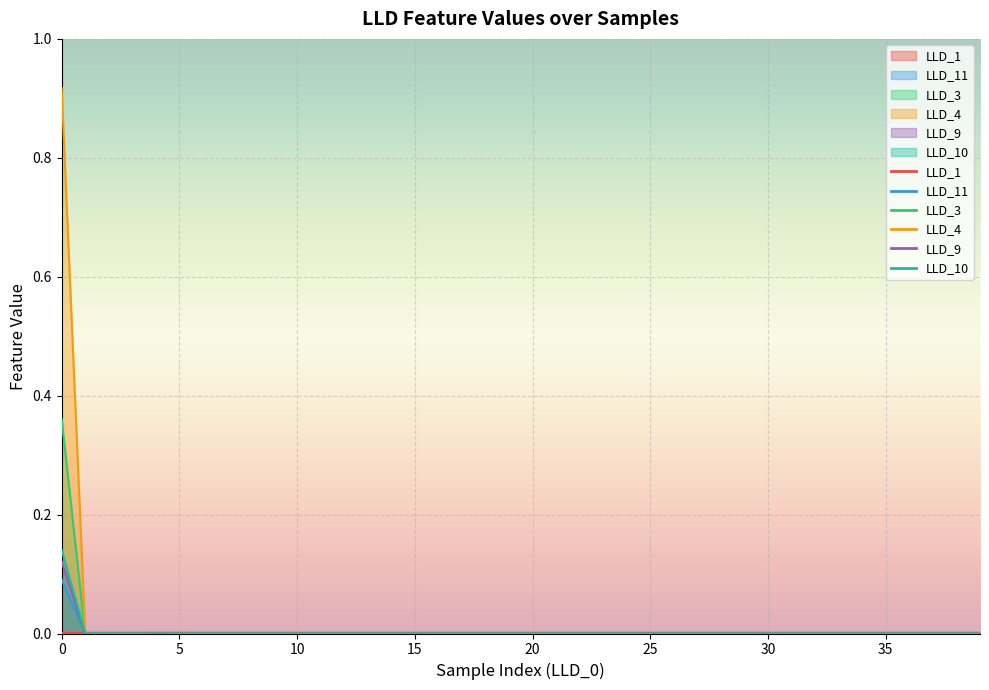

The LLD_4 series shows 0.0 at 17. True or false?

True